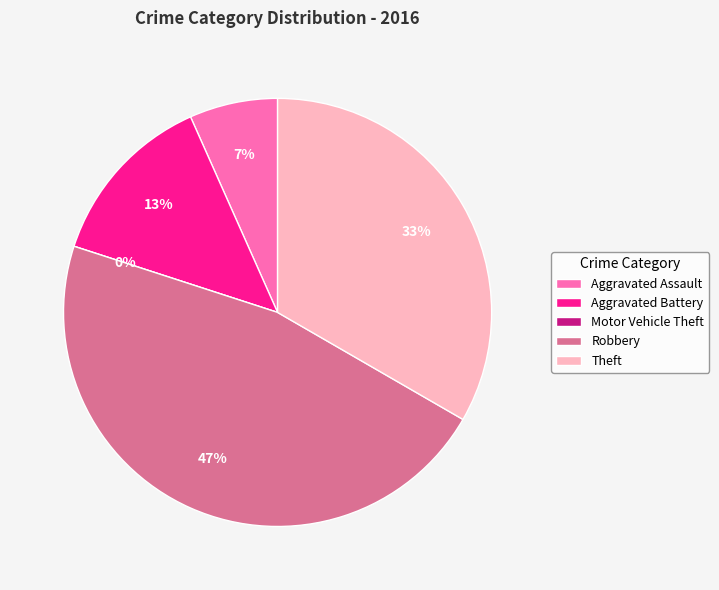

To the nearest percent, what percentage of the pie is Aggravated Assault?

7%